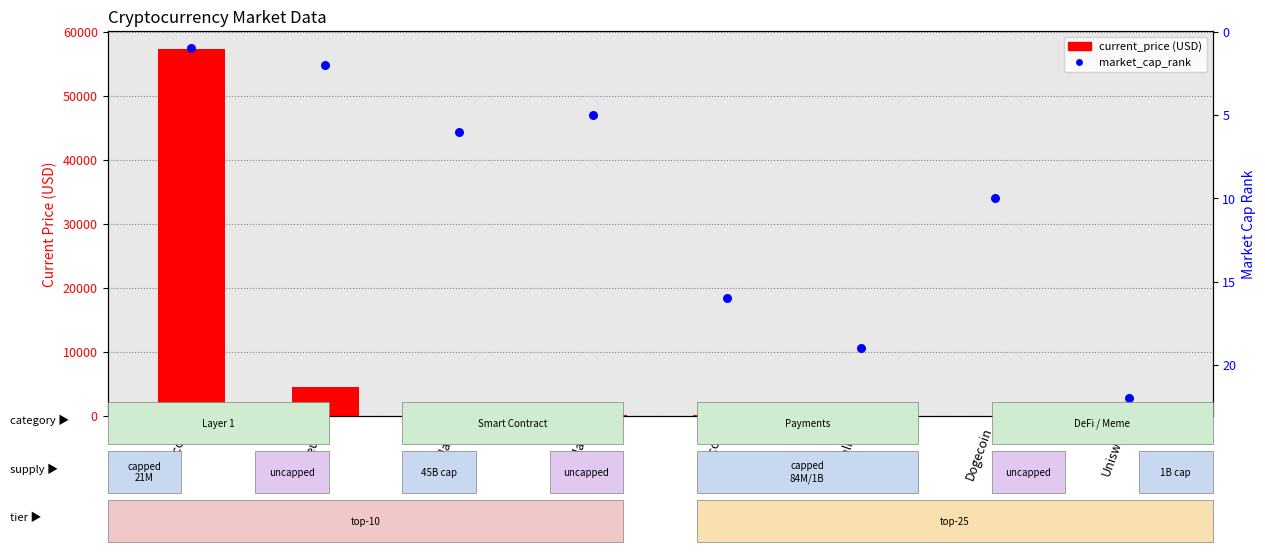

Which series has the largest Y range (max minus min)?

current_price